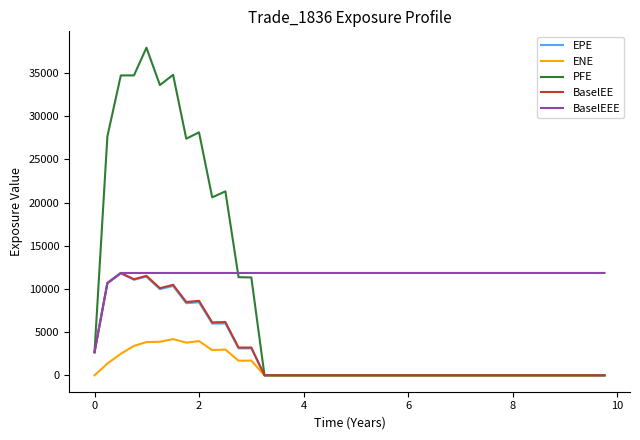

How many series are shown in this chart?

5